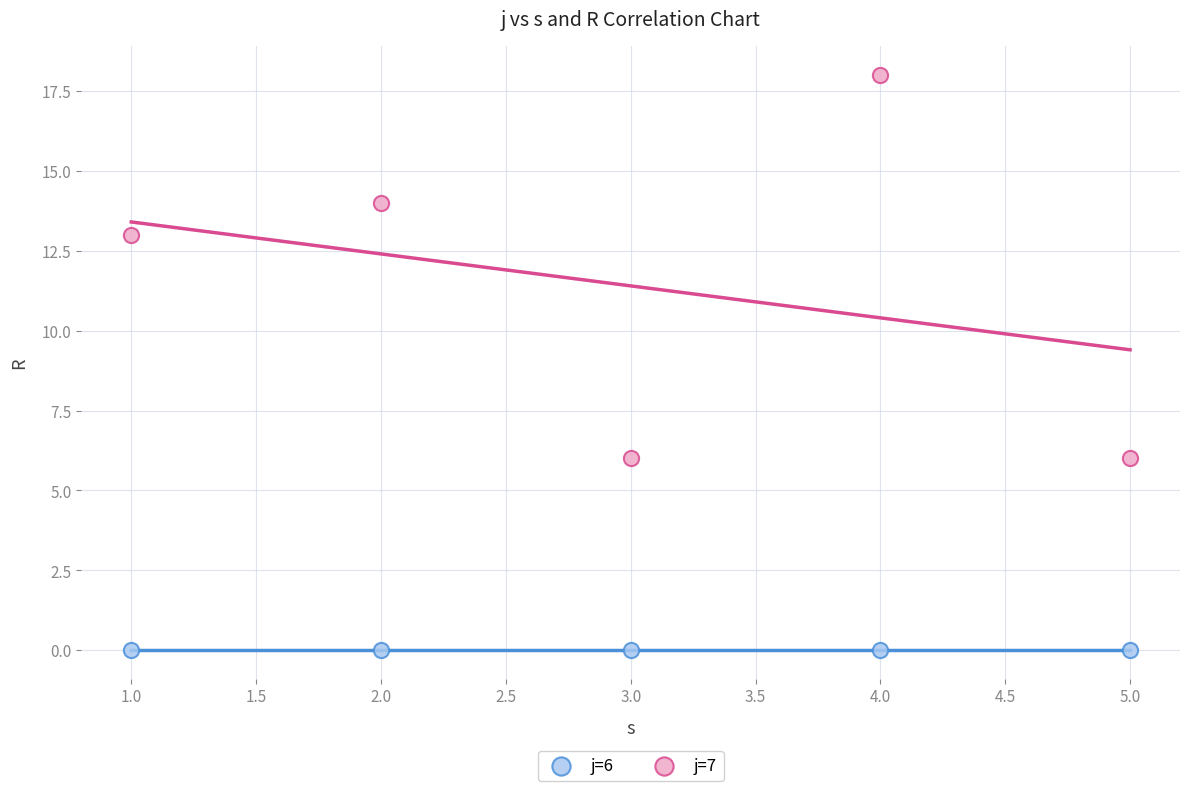

Which series contains the lowest Y value?

j=6